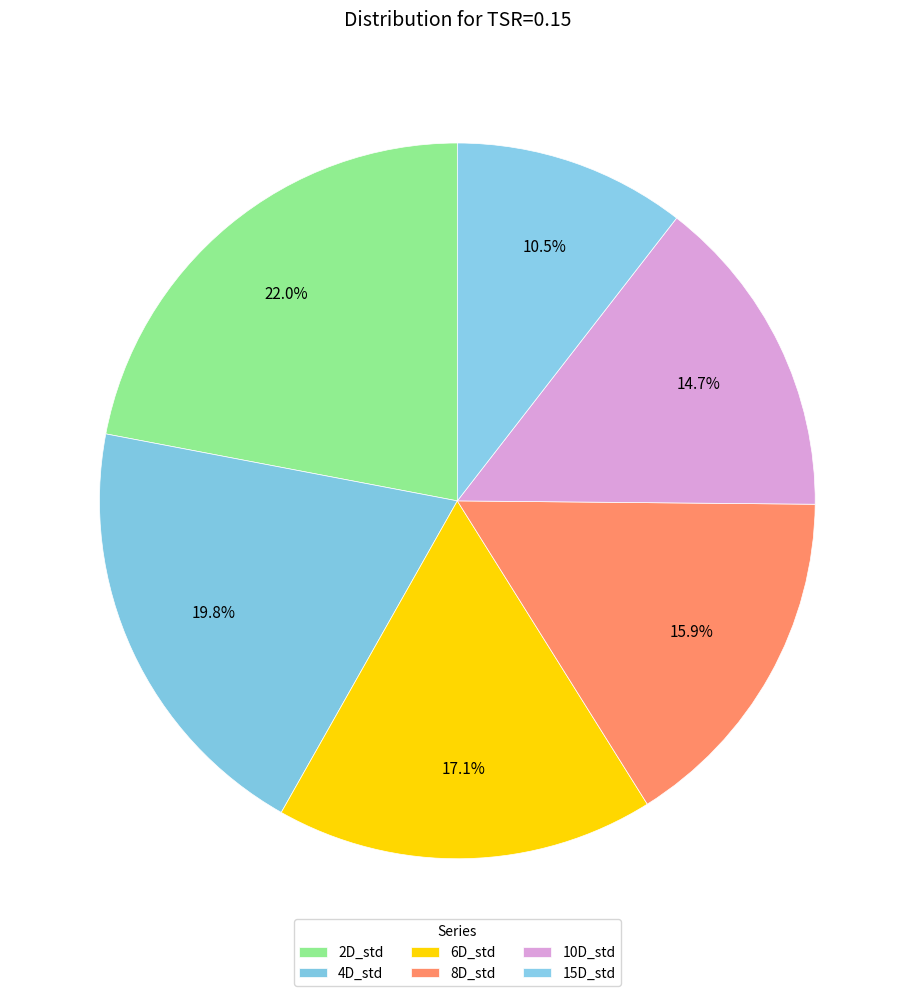

Does 4D_std represent more than half of the total?

No